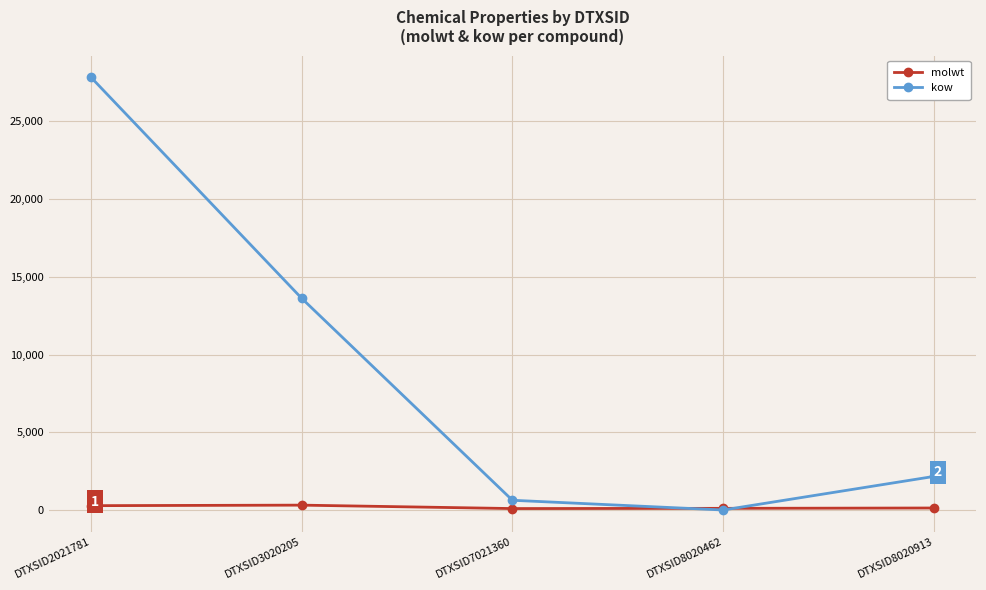

Does the chart have visible grid lines?

Yes